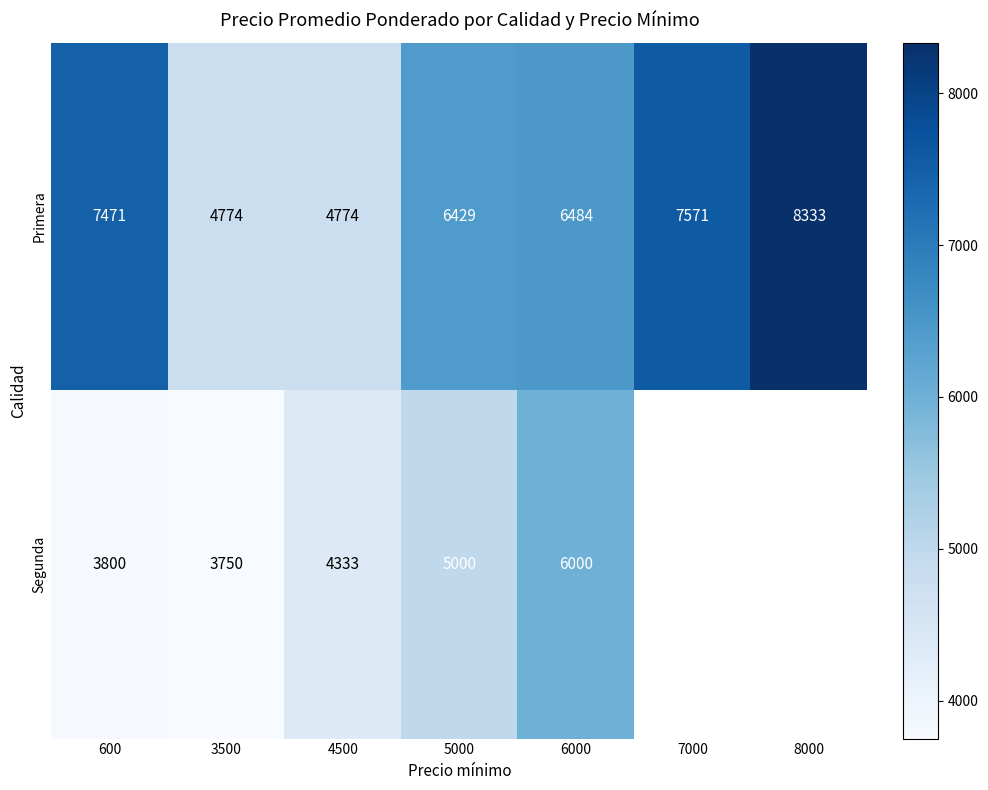

Where does the Primera series first go above 6484?

600